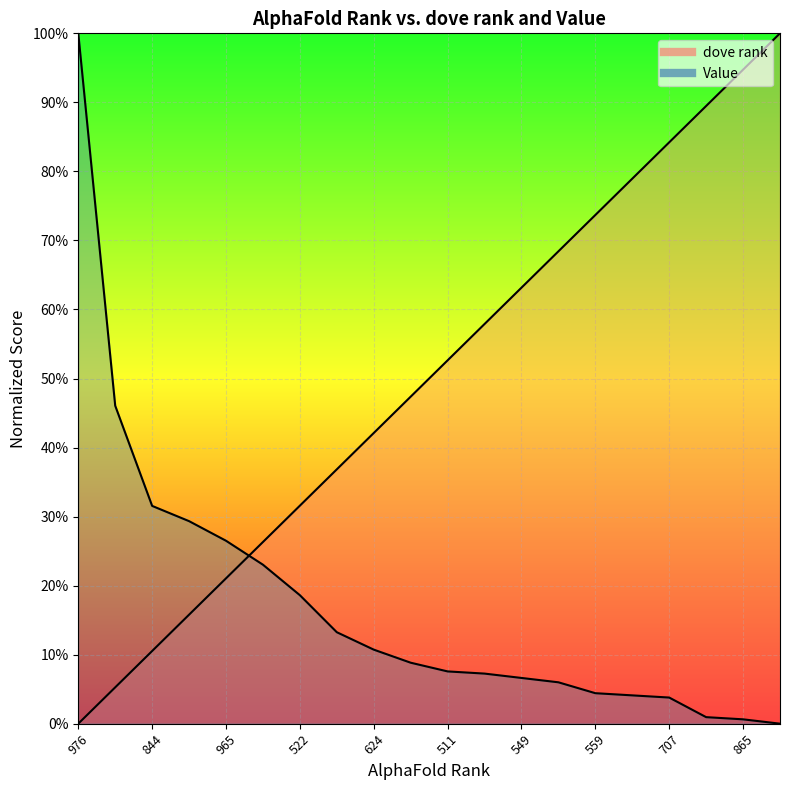

How many distinct data groups are displayed?

2